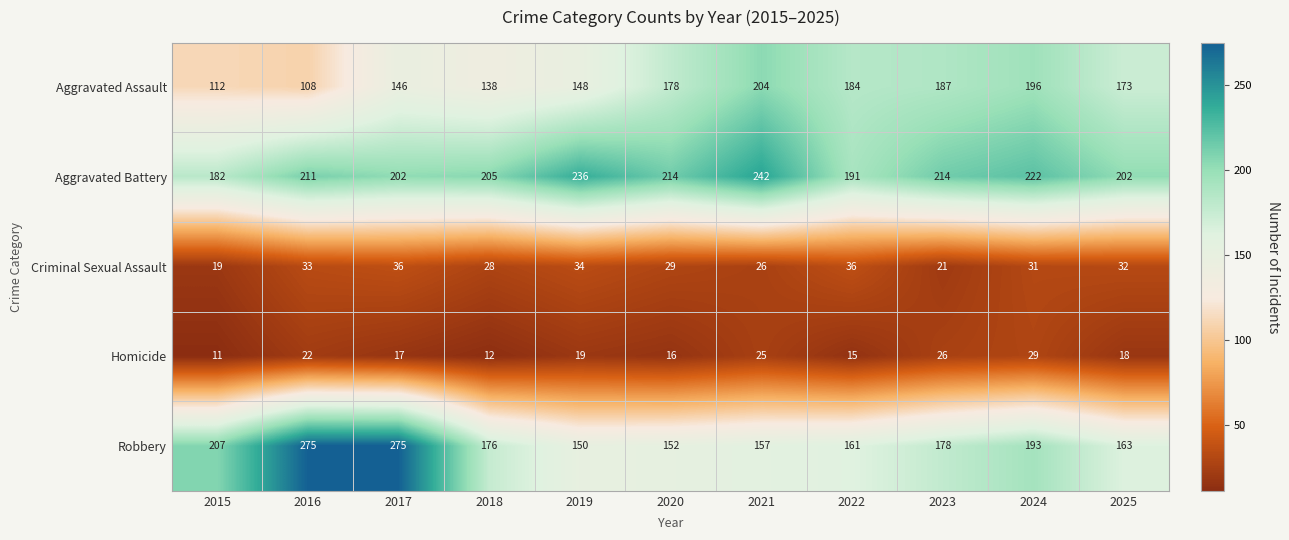

What is the difference between the highest and lowest values at 2019?

217